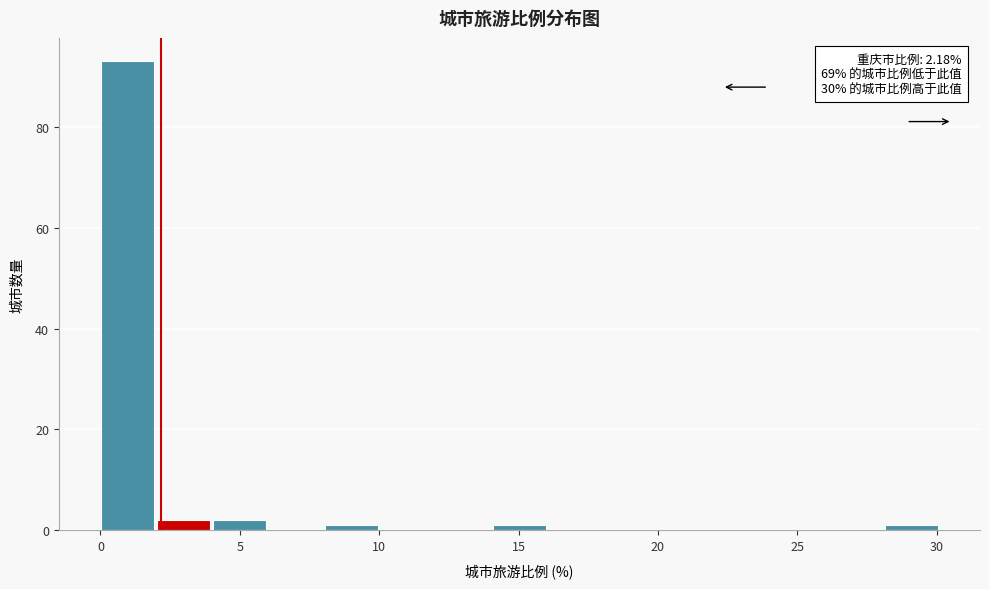

Over which range of the x-axis is the bar tallest?

0 to 2